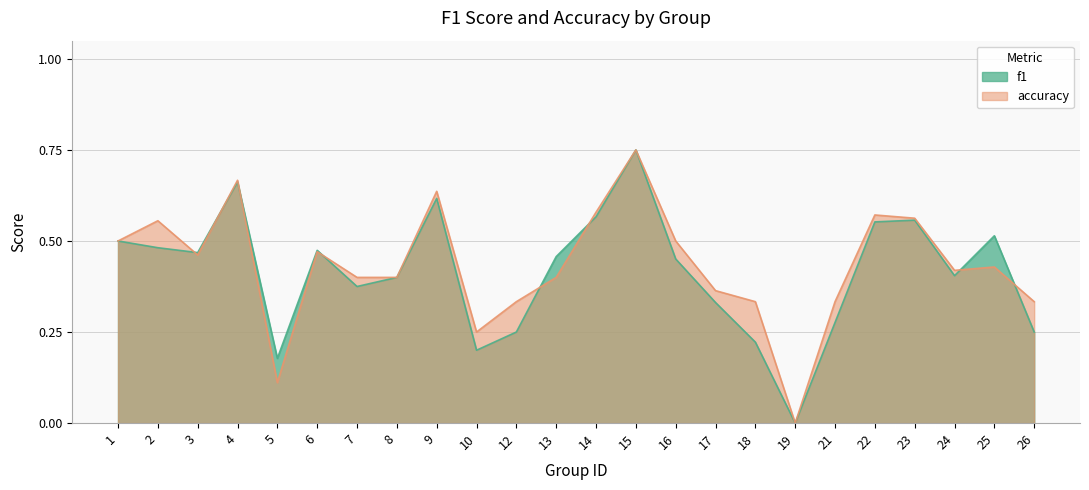

How many positive values does the f1 series have?

23